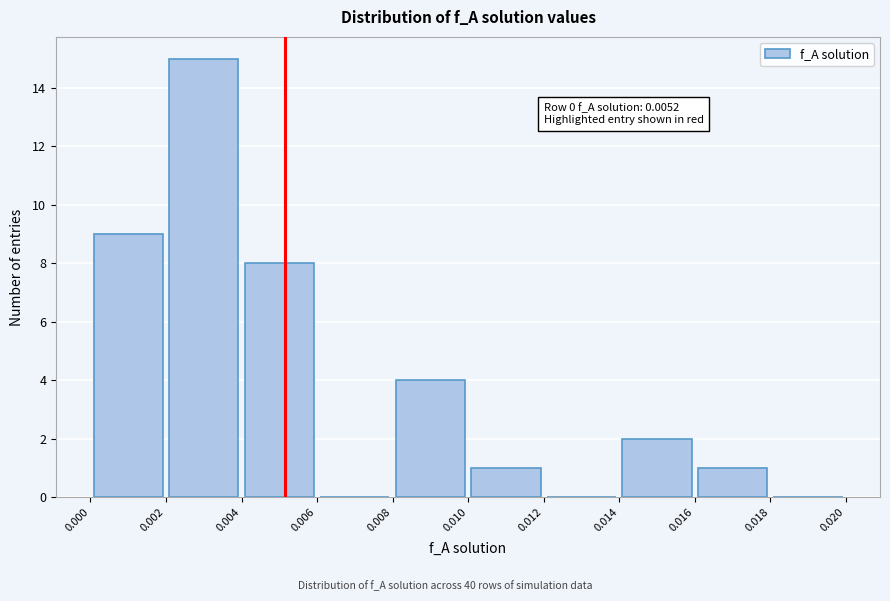

Over which range of the x-axis is the bar tallest?

0.002 to 0.004